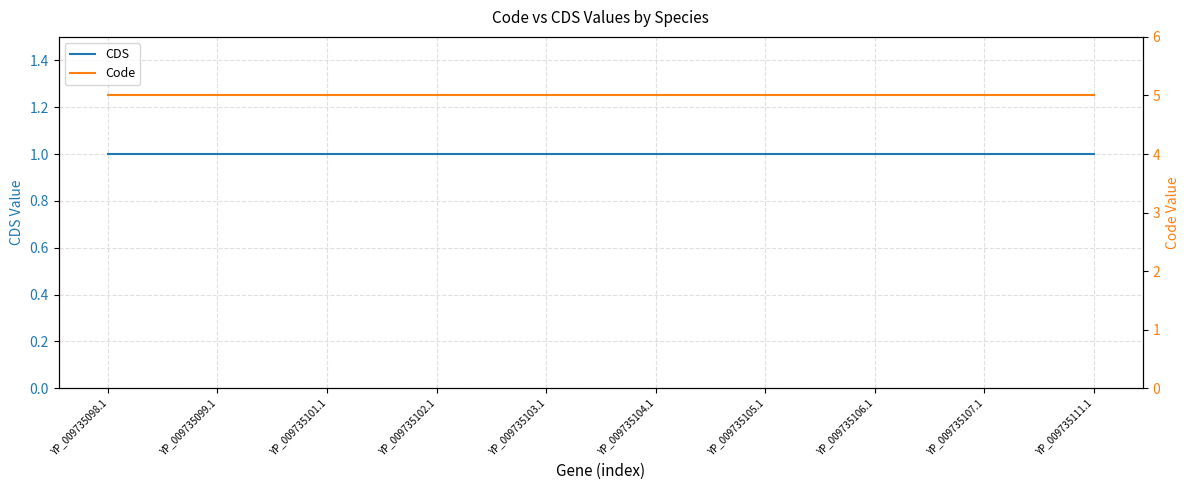

Rank the series at YP_009735104.1 from lowest to highest value.

CDS, Code